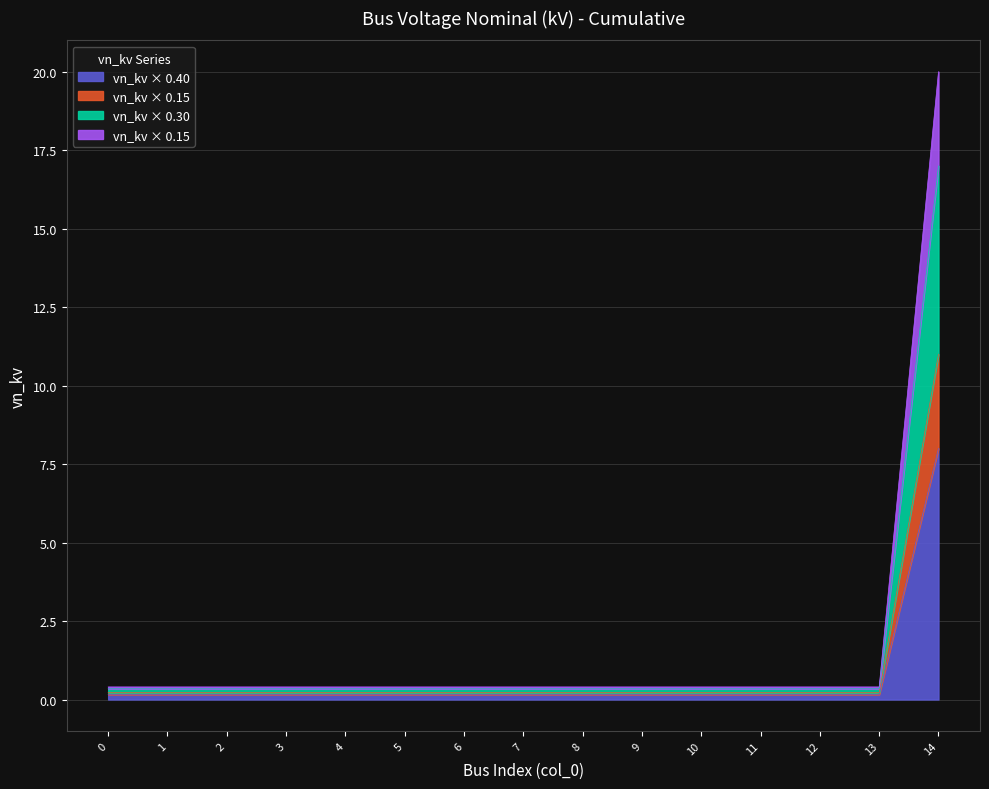

What is the sum of the values at 11 and 8?

0.3